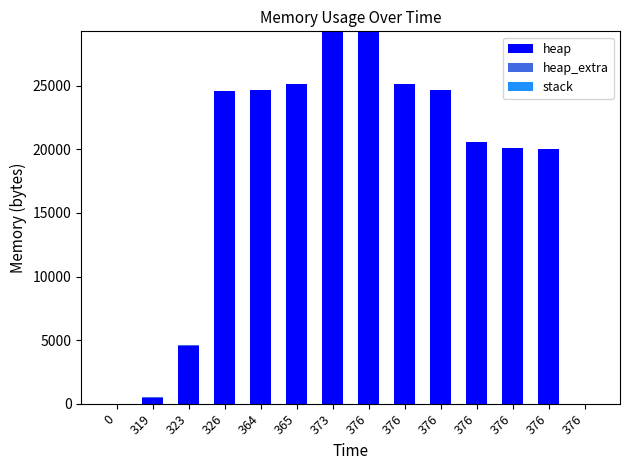

What is the sum of the heap_extra values at 376 and 376?

98